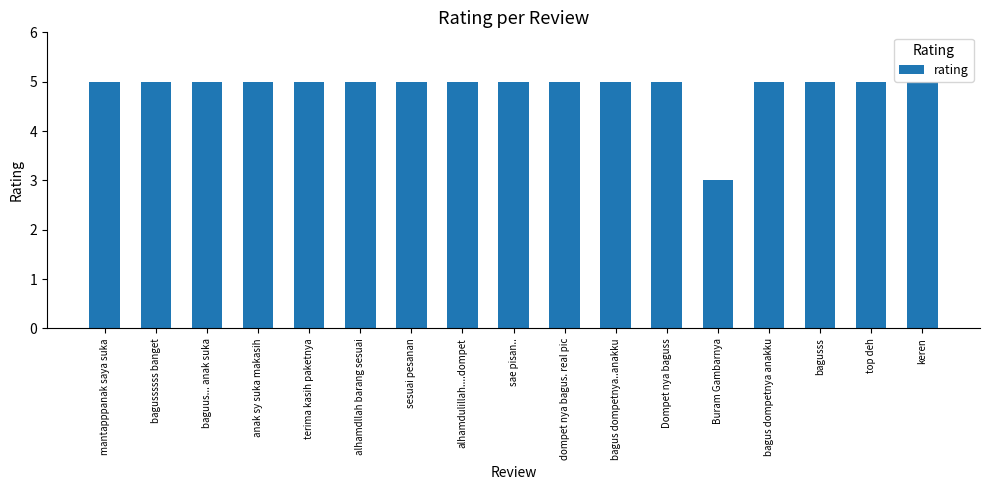

What is the sum of all values?

83